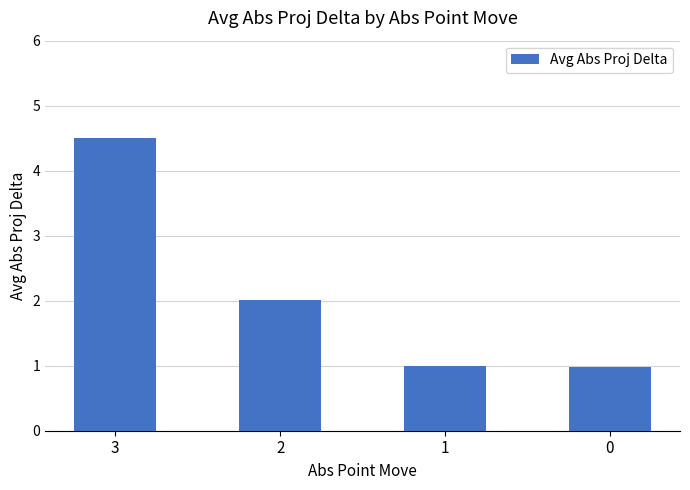

What is the sum of all values?

8.5